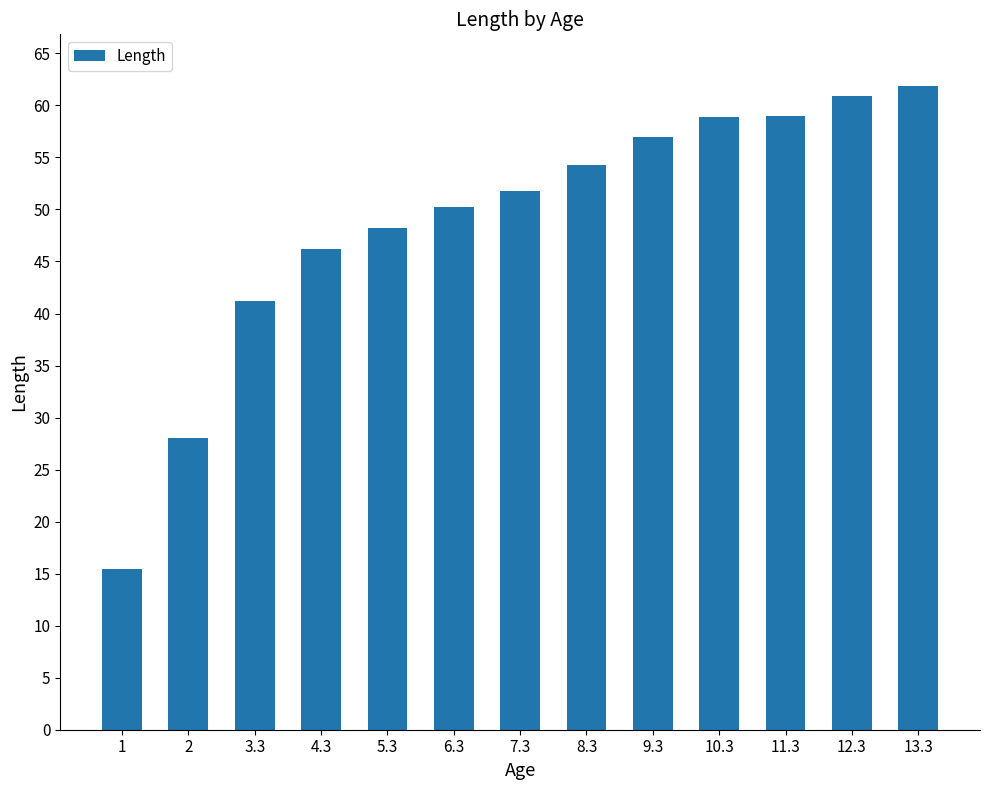

Count the number of values greater than 51.

7